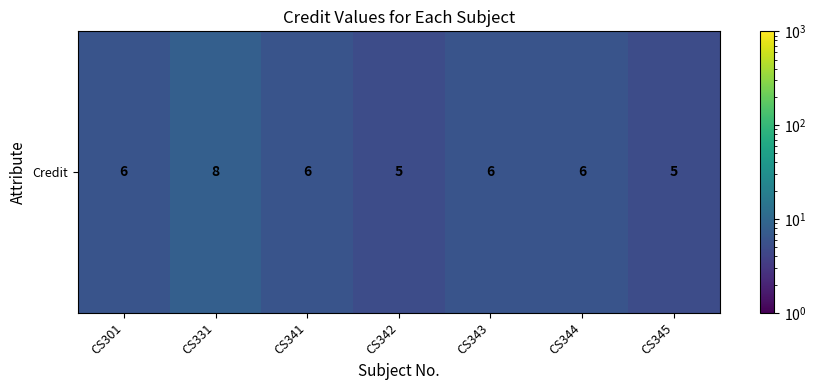

List the labels in order of value, largest first.

CS331, CS301, CS341, CS343, CS344, CS342, CS345